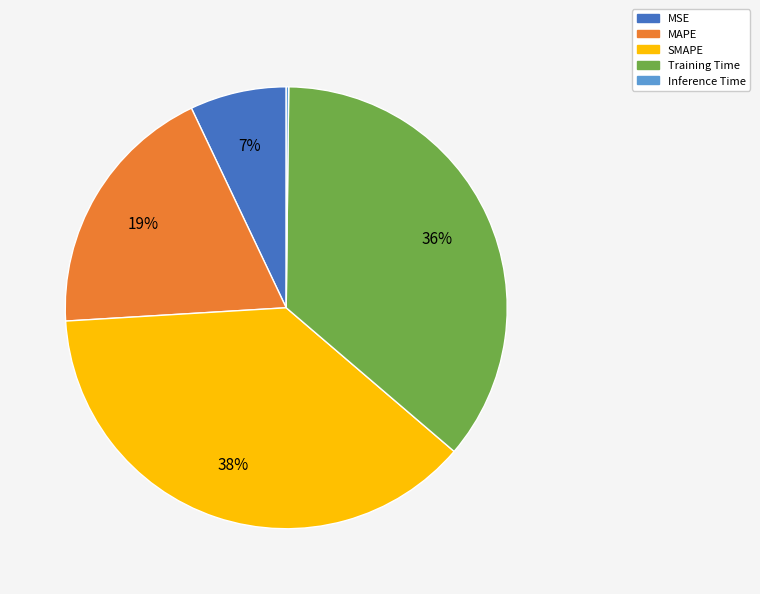

To the nearest percent, what is the difference between the SMAPE and MSE slice percentages?

31%